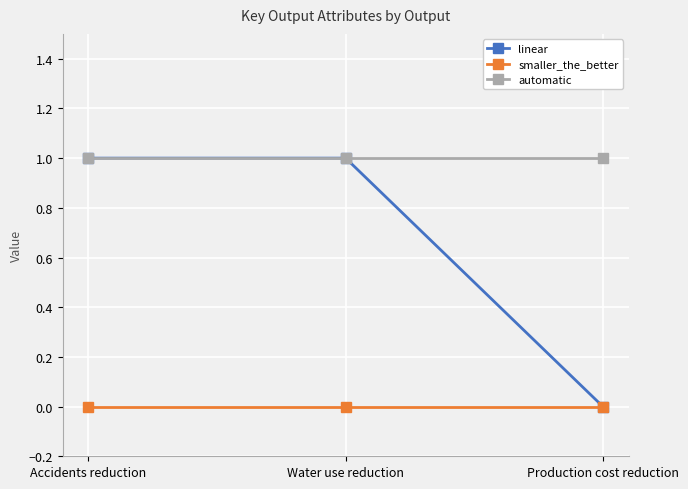

Which series has the largest total across all categories?

automatic